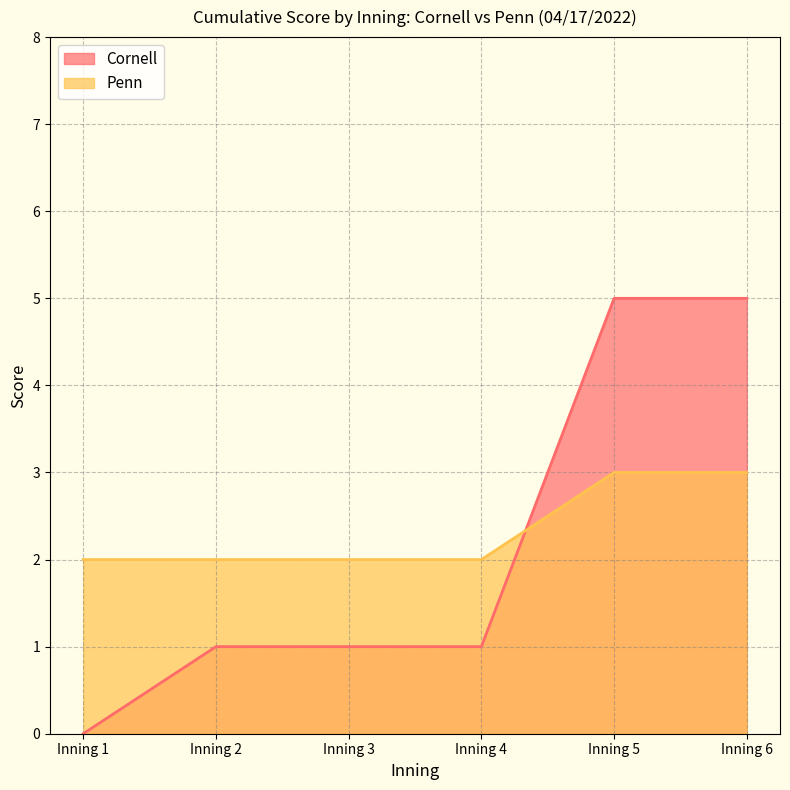

What is the difference between the highest and lowest values at Inning 4?

1